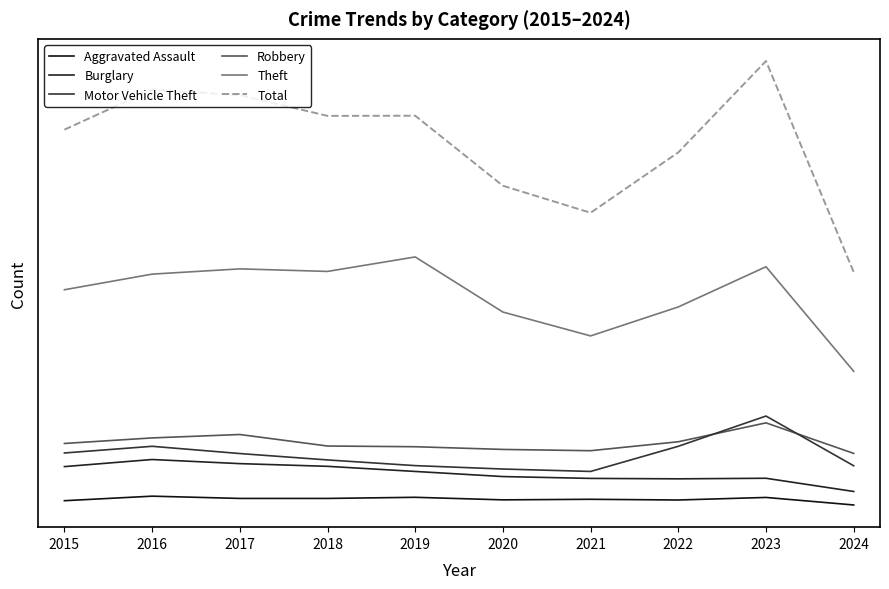

Reading right to left, transcribe all the data shown in this chart.

Aggravated Assault: 26	79	61	66	62	80	72	72	88	56
Burglary: 121	214	210	213	226	262	298	317	346	296
Motor Vehicle Theft: 302	652	439	262	279	303	343	388	439	392
Robbery: 389	604	471	408	417	436	441	522	498	459
Theft: 967	1703	1420	1216	1384	1772	1670	1688	1651	1541
Total: 1665	3151	2508	2083	2273	2766	2765	2911	2950	2668